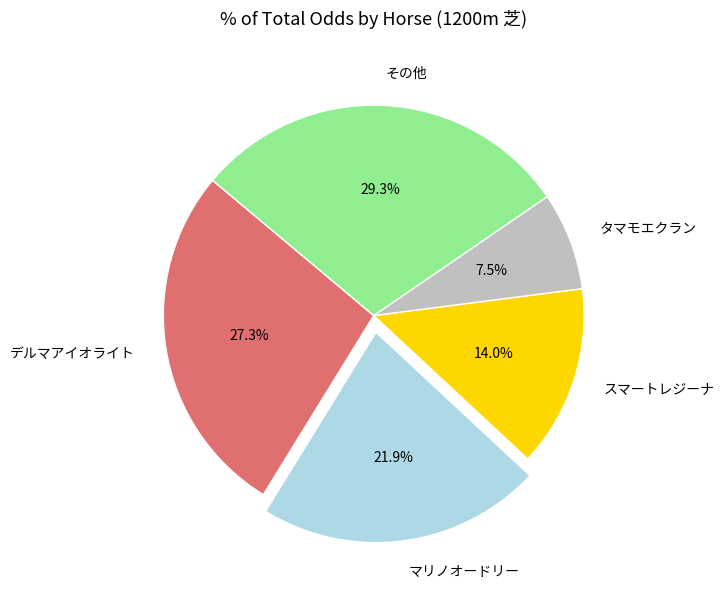

Which has a higher value, マリノオードリー or デルマアイオライト?

デルマアイオライト